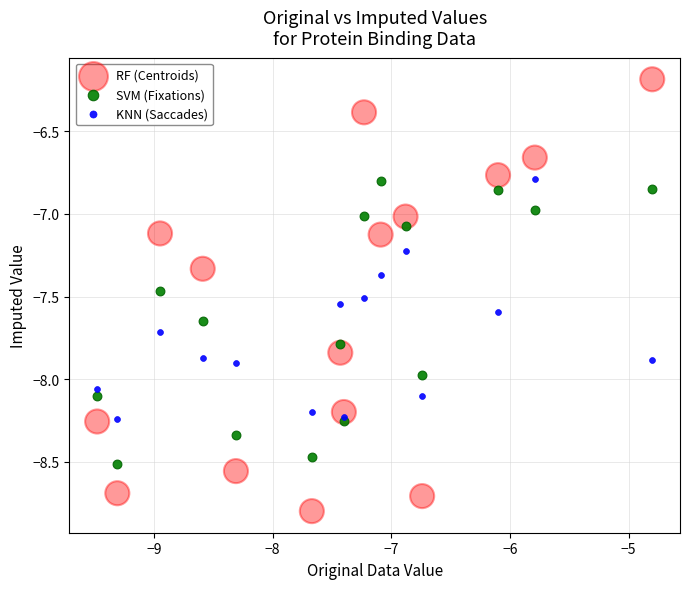

Which series reaches the maximum Y coordinate?

RF (Centroids)